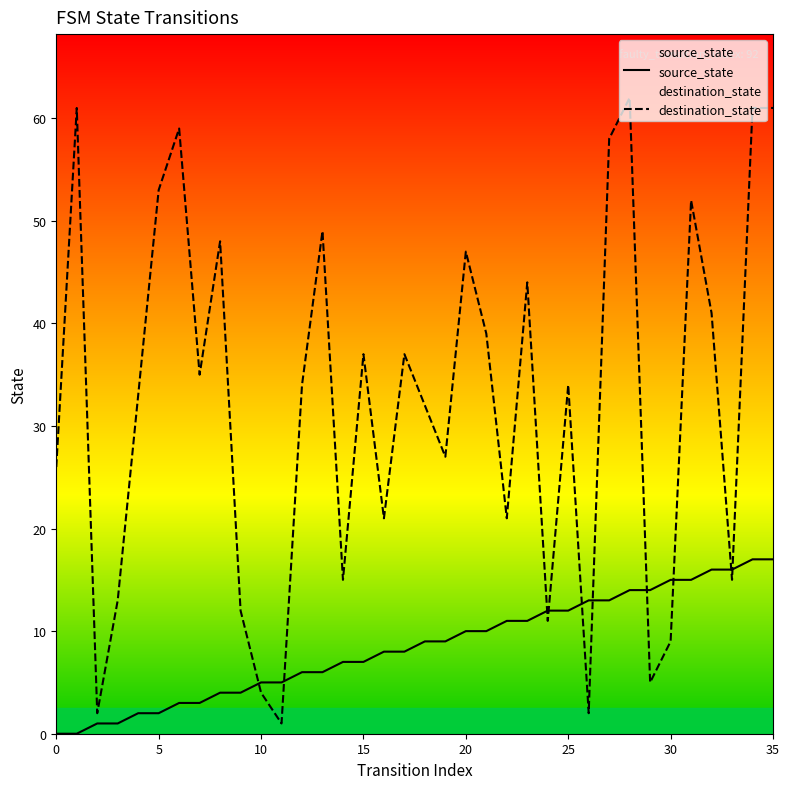

List the series in order of their overall mean, lowest first.

source_state, destination_state